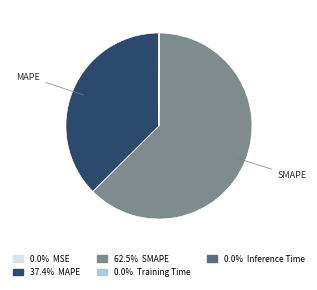

Is there any slice that represents more than half of the pie?

Yes